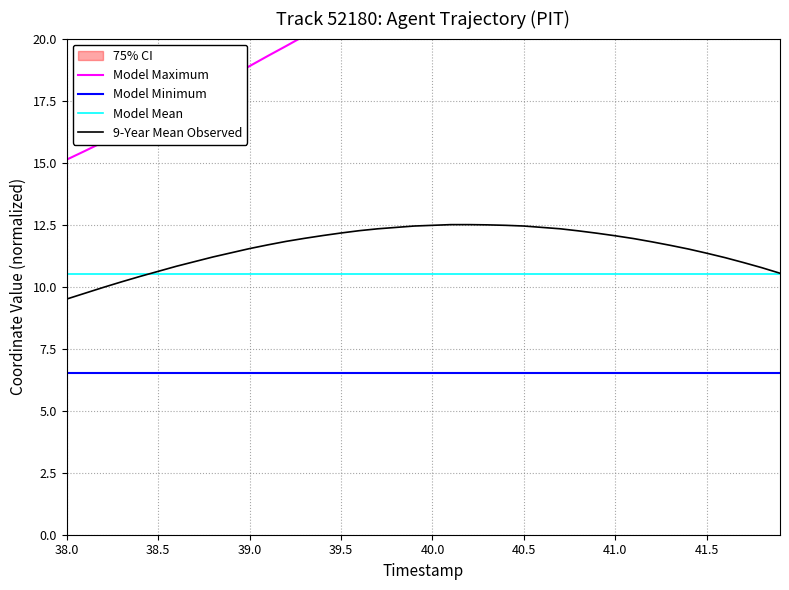

The Model Mean series shows 10.5 at 39.0. True or false?

True